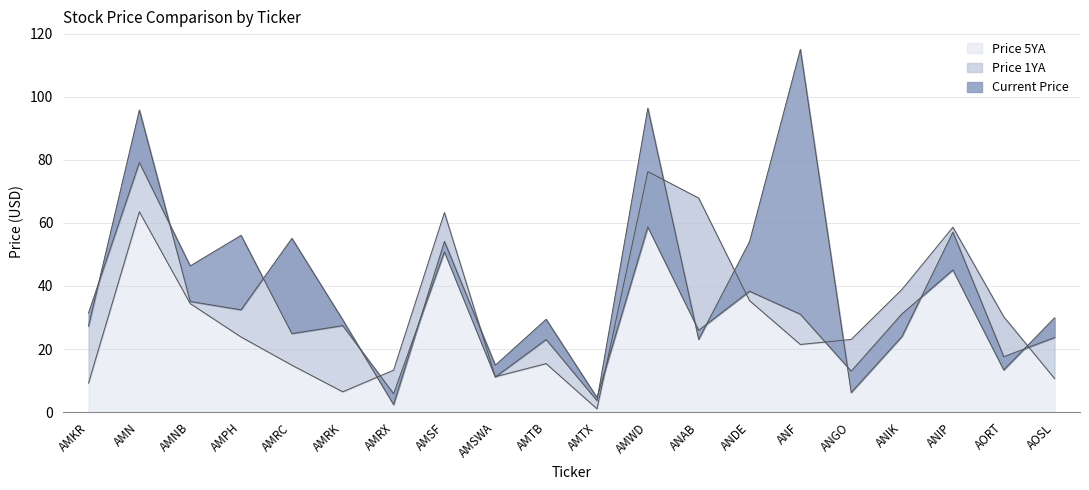

At how many categories does at least one series exceed 49?

9